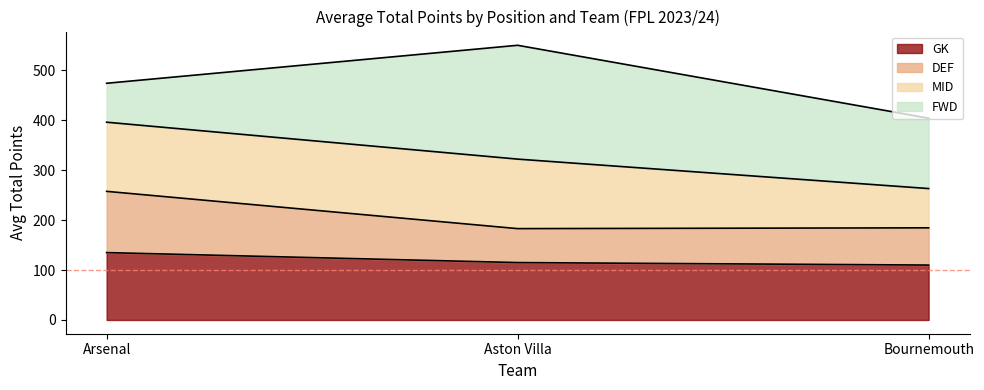

Which category has the highest value in the GK series?

Arsenal